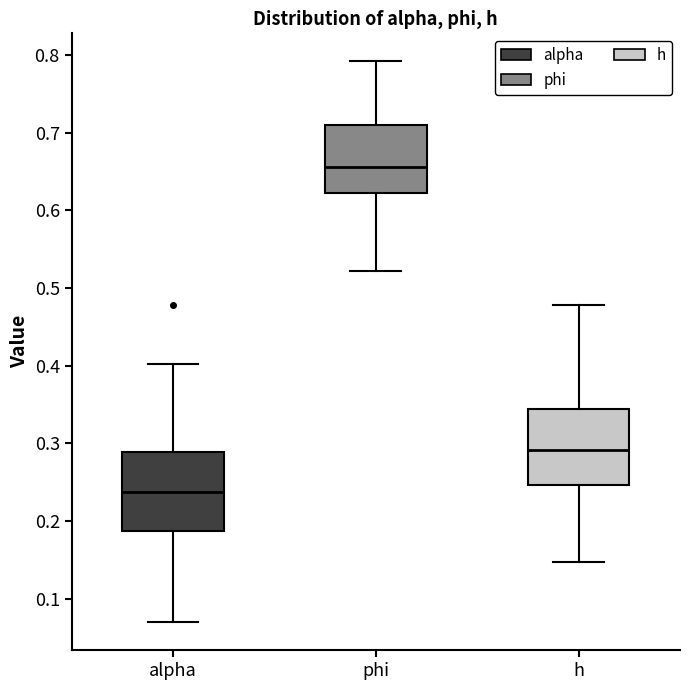

Reading left to right, transcribe this box plot: for each box, give where its median line is, the range the box spans, and where its two whiskers end, as read against the y-axis. The values are not printed on the chart, so give them approximately, as read against the axis.

alpha: median 0.24, box 0.19 to 0.29, whiskers 0.07 to 0.40
phi: median 0.66, box 0.62 to 0.71, whiskers 0.52 to 0.79
h: median 0.29, box 0.25 to 0.34, whiskers 0.15 to 0.48